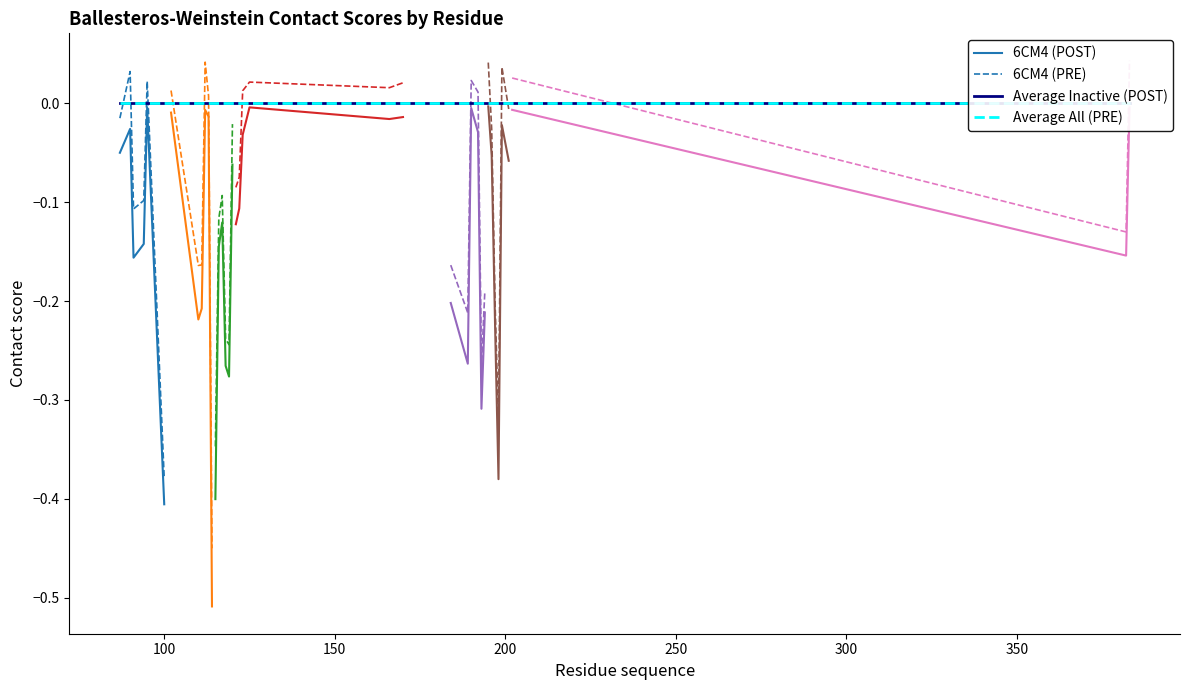

True or false: 6CM4 (POST) and 6CM4 (PRE) intersect in this chart.

False